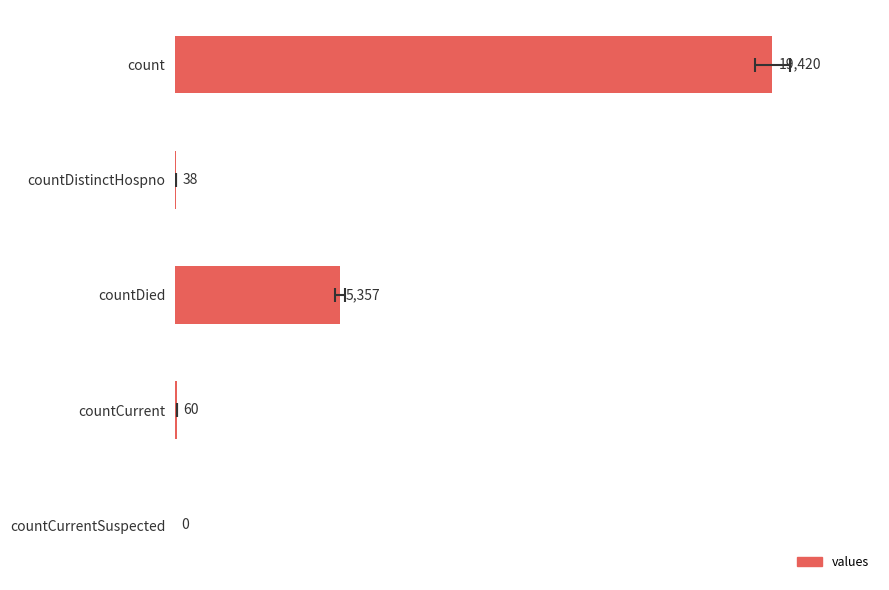

How many bars are there in total?

5